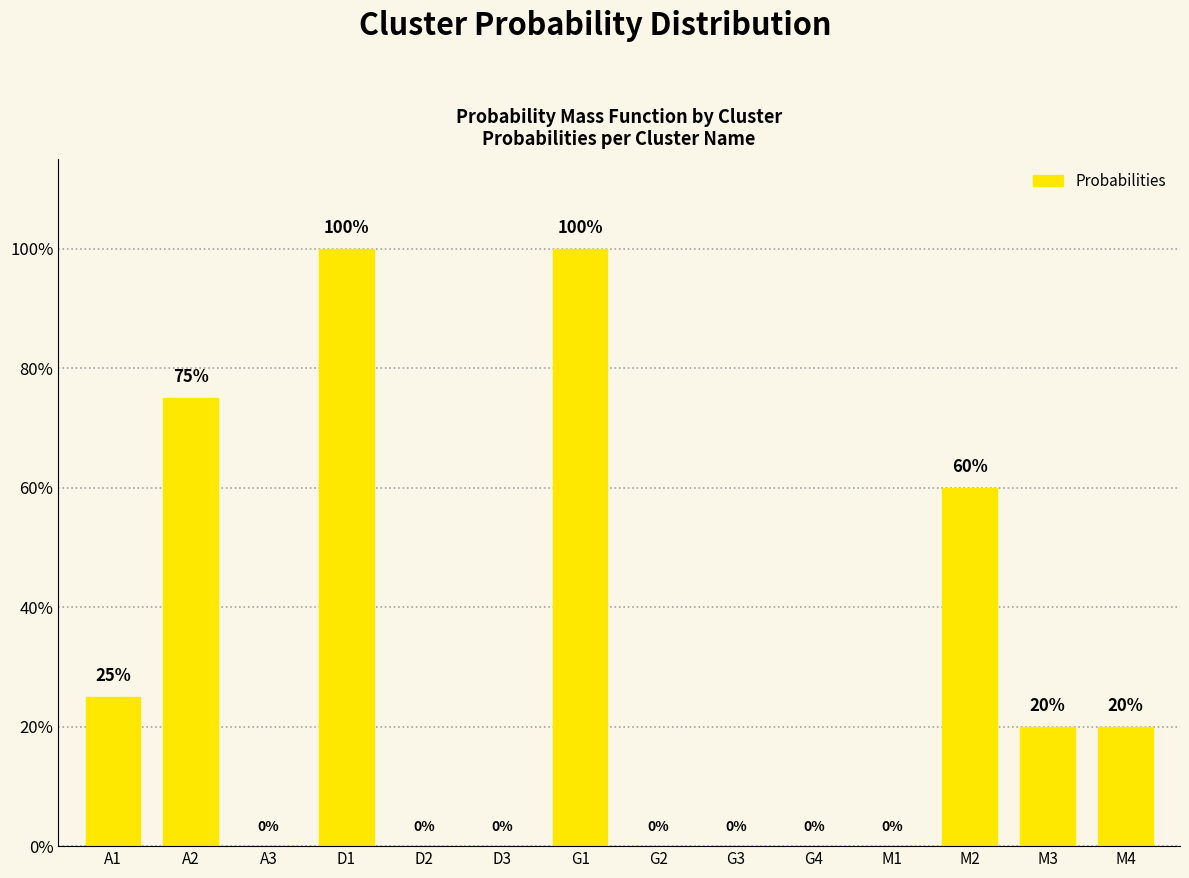

How many values are between 0 and 1?

14